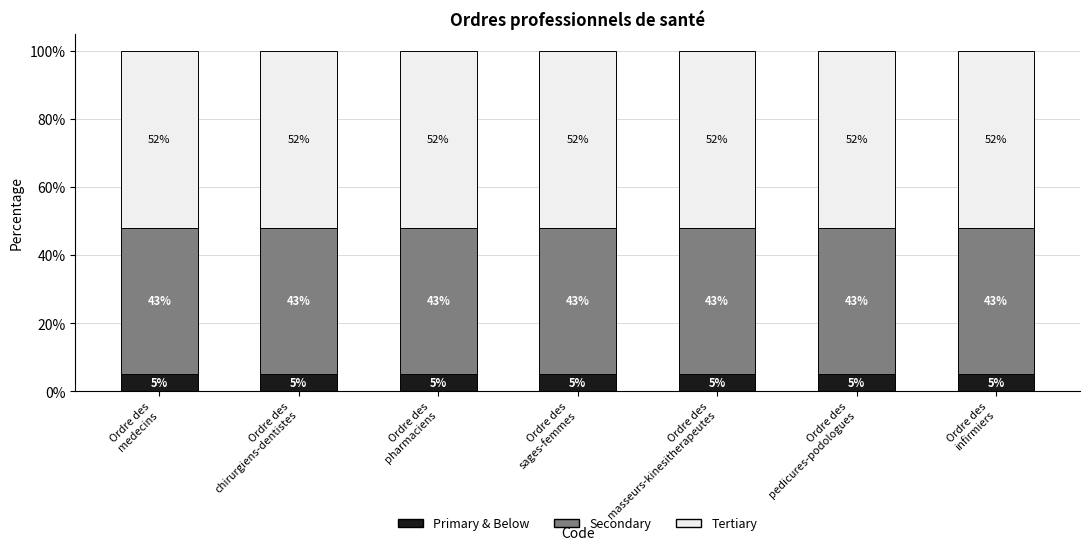

The Secondary series shows 0.4 at Ordre des
medecins. True or false?

True